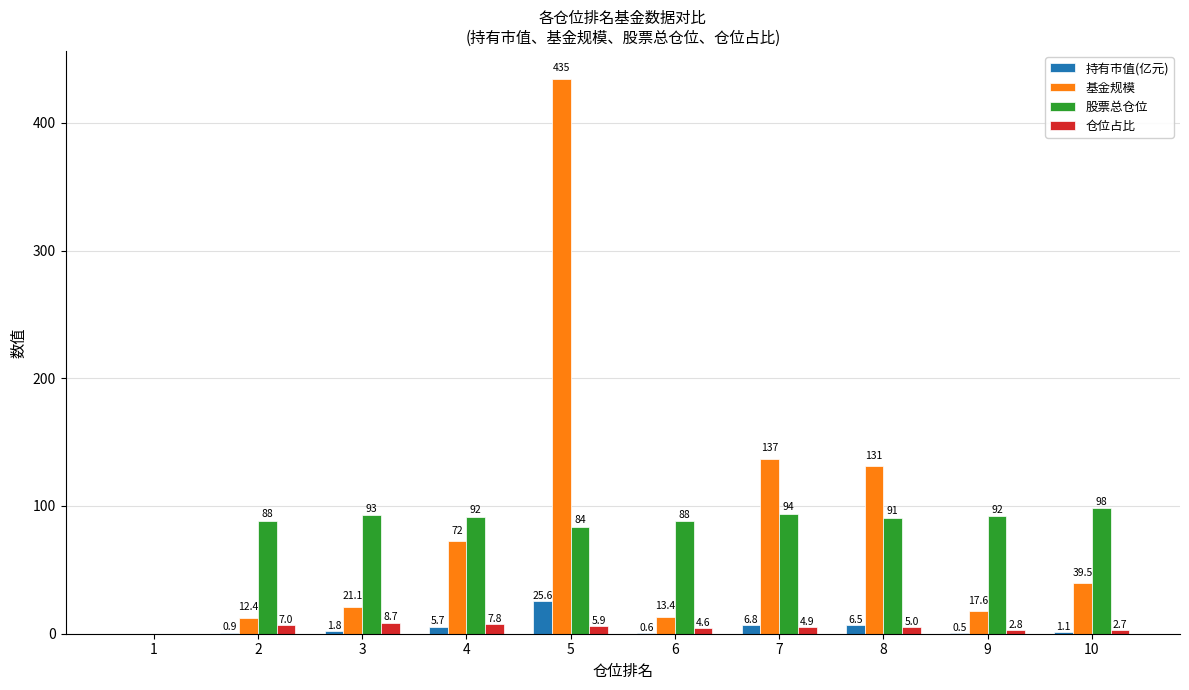

Which label corresponds to the largest value in the chart?

5